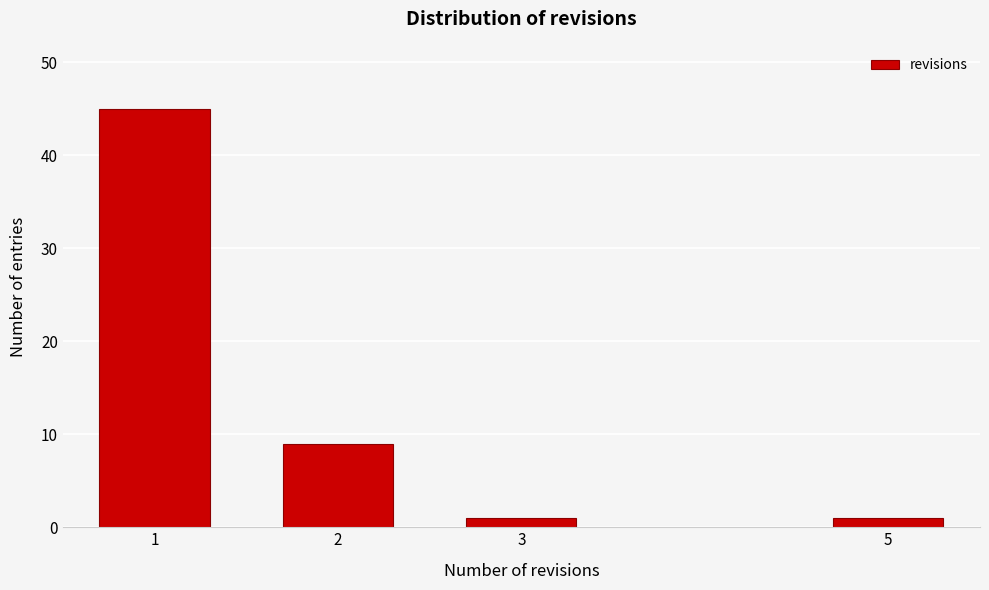

Reading left to right, what are all the values shown in this chart?

1=45	2=9	3=1	5=1